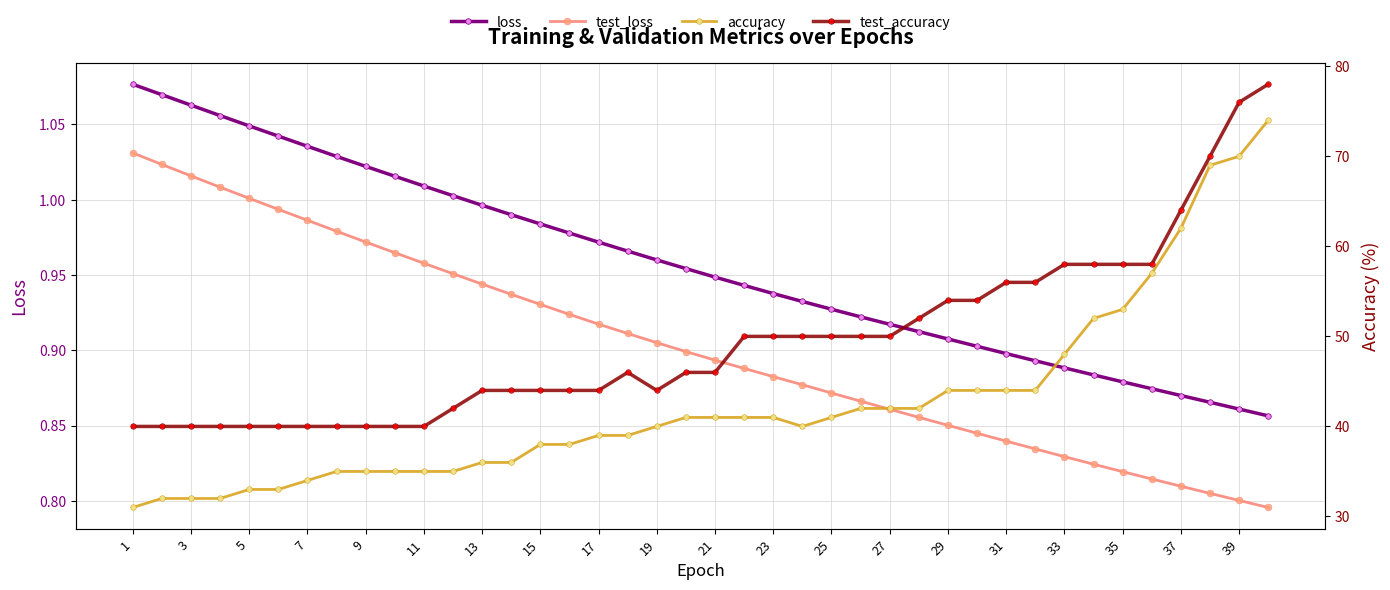

What is the sum of all accuracy values?

1700.0